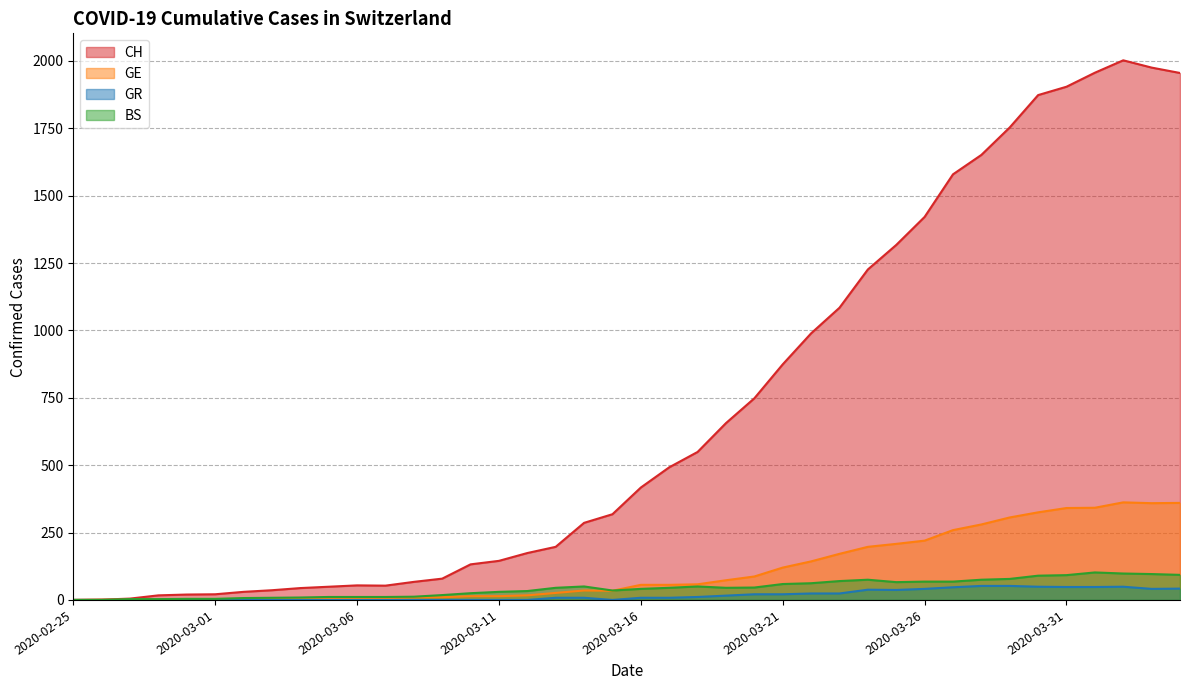

What position from the left is 2020-03-11?

16